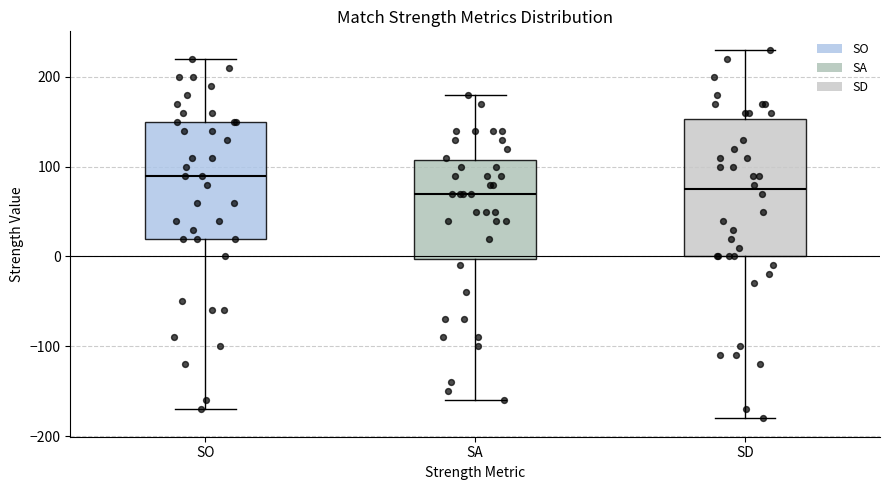

Where does the lower whisker of the box for SO end on the y-axis? The values are not printed on the chart, so give them approximately, as read against the axis.

-170